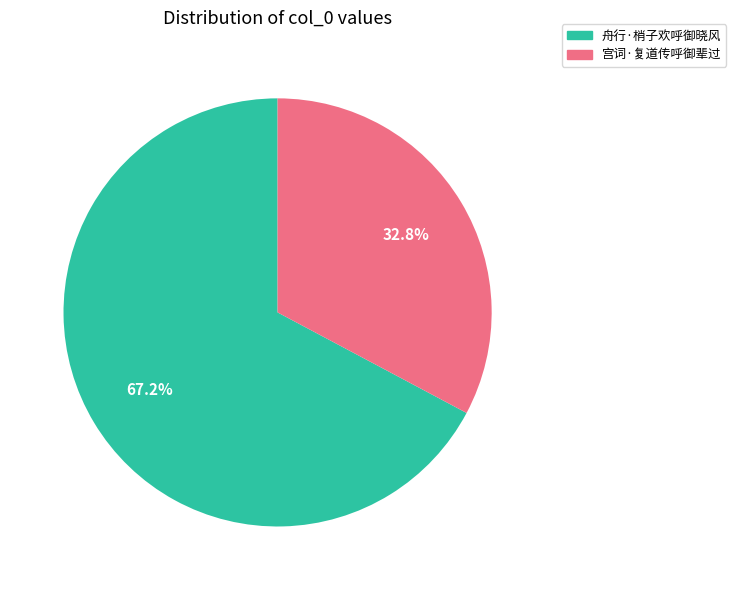

Rank the categories by value from lowest to highest.

宫词·复道传呼御辈过, 舟行·梢子欢呼御晓风